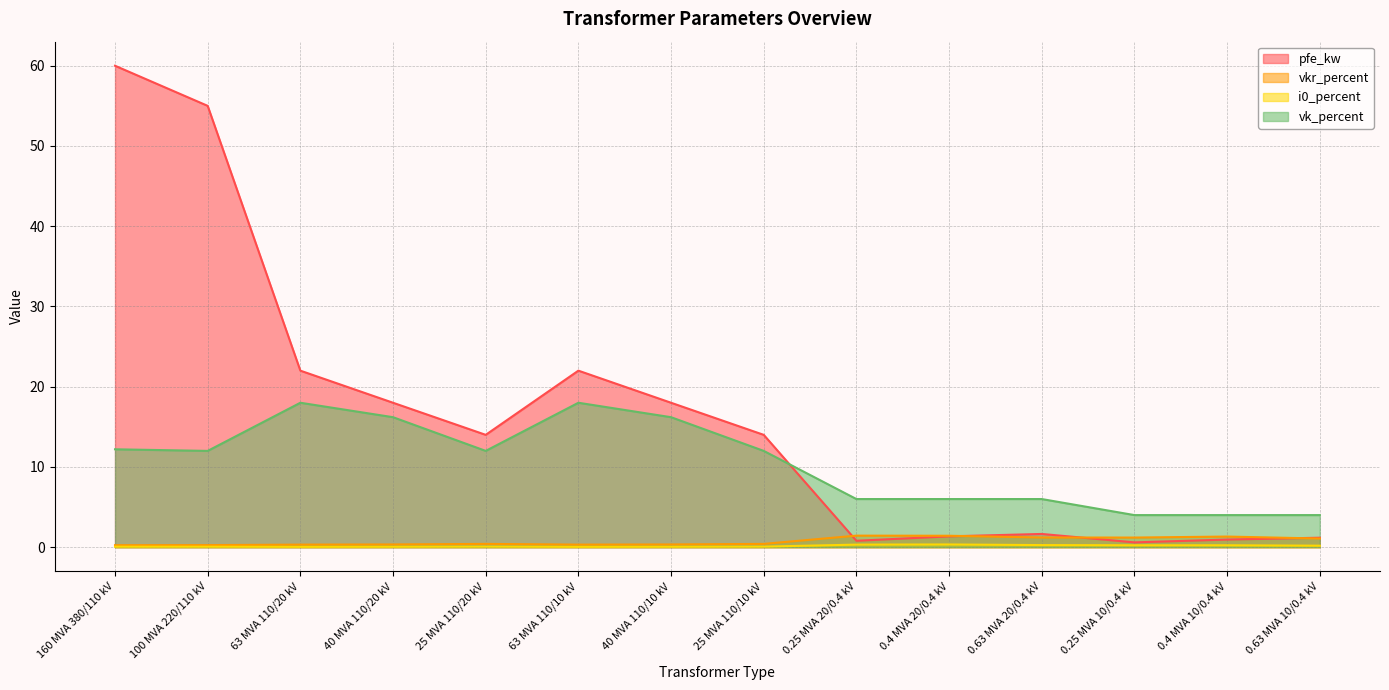

What is the label of the 1st point from the right?

0.63 MVA 10/0.4 kV